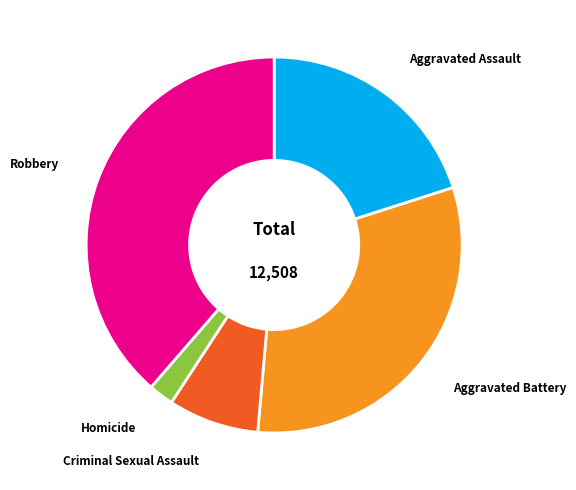

Count the number of slices in the pie.

5